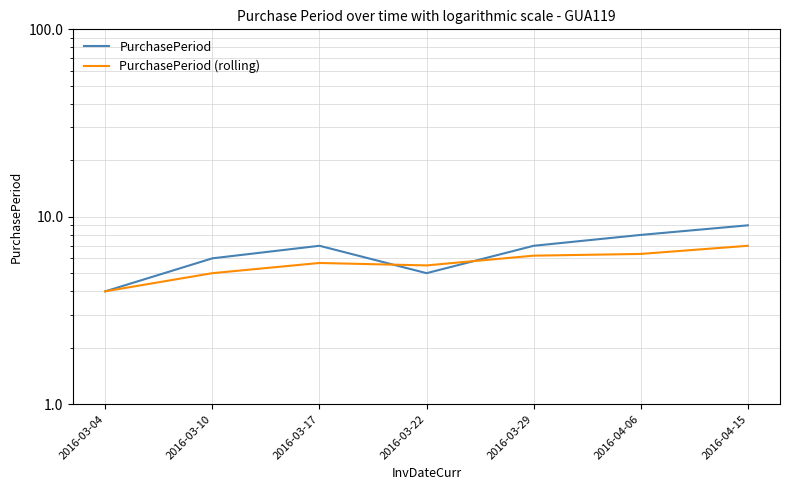

What is the lowest value of the PurchasePeriod series?

4.0